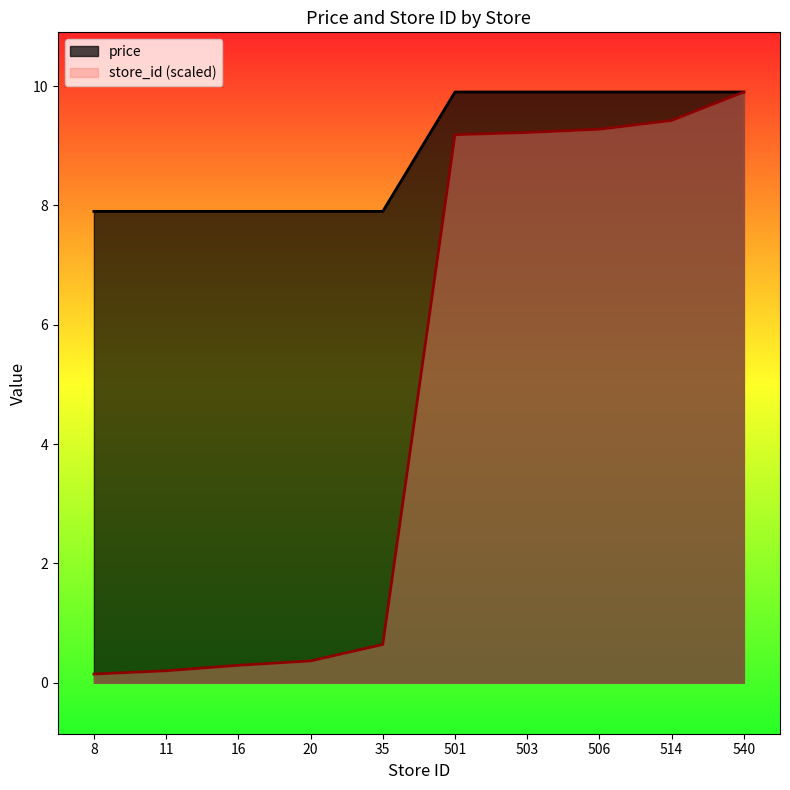

True or false: store_id and price intersect in this chart.

False